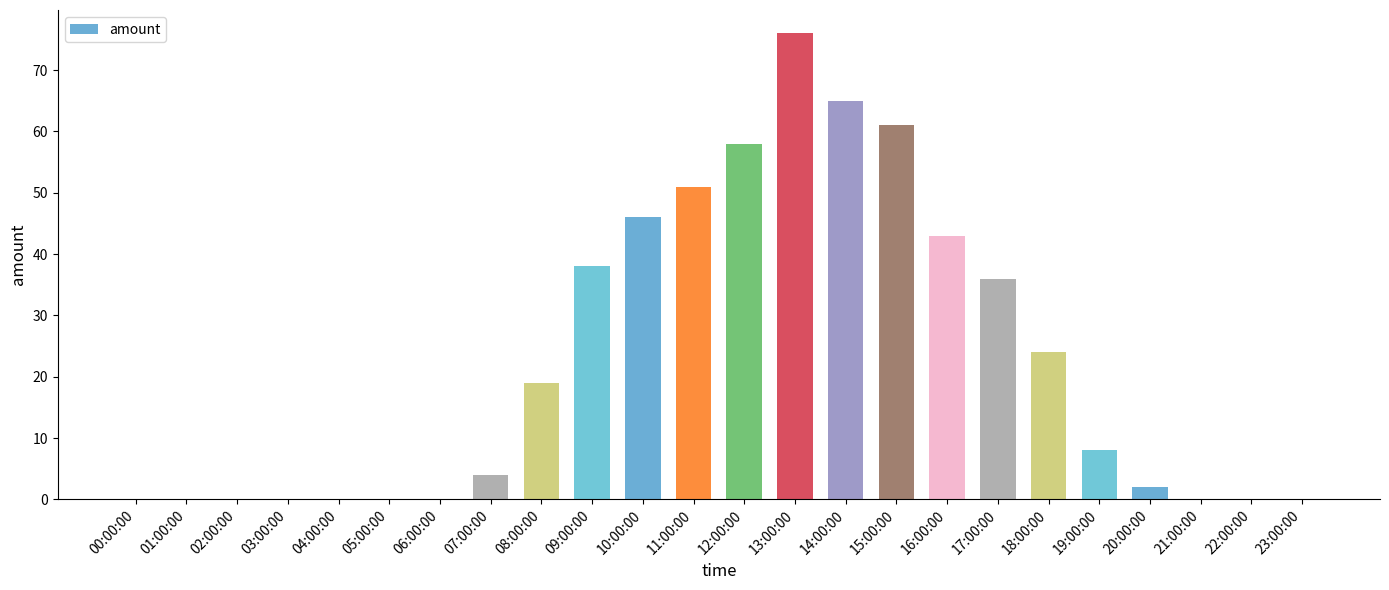

True or false: the data shows 40 at 04:00:00.

False